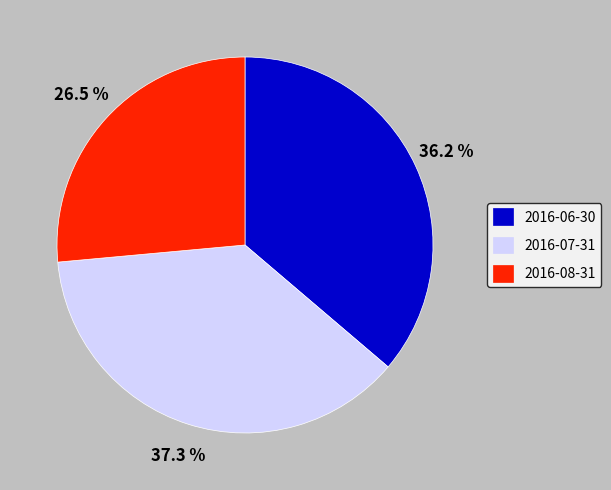

Does 2016-06-30 account for over 50% of the chart?

No